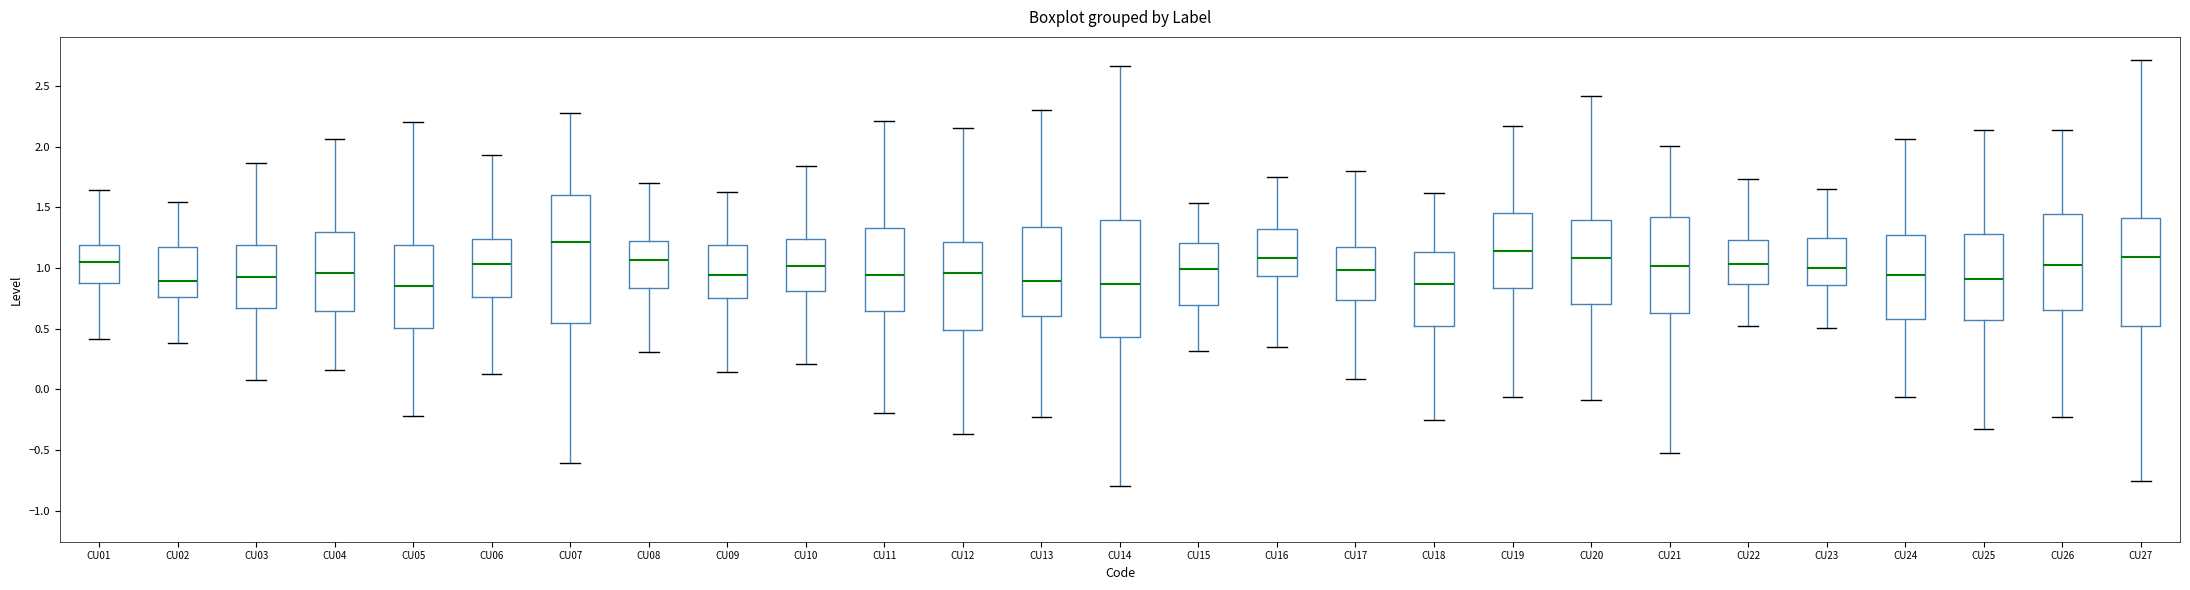

Reading left to right, read every box against the y-axis: the position of its median line, the range the box covers, and the ends of its whiskers. The values are not printed on the chart, so give them approximately, as read against the axis.

CU01: median 1.05, box 0.85 to 1.20, whiskers 0.40 to 1.65
CU02: median 0.90, box 0.75 to 1.15, whiskers 0.40 to 1.55
CU03: median 0.90, box 0.65 to 1.20, whiskers 0.10 to 1.85
CU04: median 0.95, box 0.65 to 1.30, whiskers 0.15 to 2.05
CU05: median 0.85, box 0.50 to 1.20, whiskers -0.20 to 2.20
CU06: median 1.05, box 0.75 to 1.25, whiskers 0.15 to 1.95
CU07: median 1.20, box 0.55 to 1.60, whiskers -0.60 to 2.25
CU08: median 1.05, box 0.85 to 1.20, whiskers 0.30 to 1.70
CU09: median 0.95, box 0.75 to 1.20, whiskers 0.15 to 1.65
CU10: median 1.00, box 0.80 to 1.25, whiskers 0.20 to 1.85
CU11: median 0.95, box 0.65 to 1.35, whiskers -0.20 to 2.20
CU12: median 0.95, box 0.50 to 1.20, whiskers -0.35 to 2.15
CU13: median 0.90, box 0.60 to 1.35, whiskers -0.25 to 2.30
CU14: median 0.85, box 0.45 to 1.40, whiskers -0.80 to 2.65
CU15: median 1.00, box 0.70 to 1.20, whiskers 0.30 to 1.55
CU16: median 1.10, box 0.95 to 1.30, whiskers 0.35 to 1.75
CU17: median 1.00, box 0.75 to 1.15, whiskers 0.10 to 1.80
CU18: median 0.85, box 0.50 to 1.15, whiskers -0.25 to 1.60
CU19: median 1.15, box 0.85 to 1.45, whiskers -0.05 to 2.15
CU20: median 1.10, box 0.70 to 1.40, whiskers -0.10 to 2.40
CU21: median 1.00, box 0.65 to 1.40, whiskers -0.55 to 2.00
CU22: median 1.05, box 0.85 to 1.25, whiskers 0.50 to 1.75
CU23: median 1.00, box 0.85 to 1.25, whiskers 0.50 to 1.65
CU24: median 0.95, box 0.60 to 1.25, whiskers -0.05 to 2.05
CU25: median 0.90, box 0.55 to 1.30, whiskers -0.35 to 2.15
CU26: median 1.00, box 0.65 to 1.45, whiskers -0.25 to 2.15
CU27: median 1.10, box 0.50 to 1.40, whiskers -0.75 to 2.70